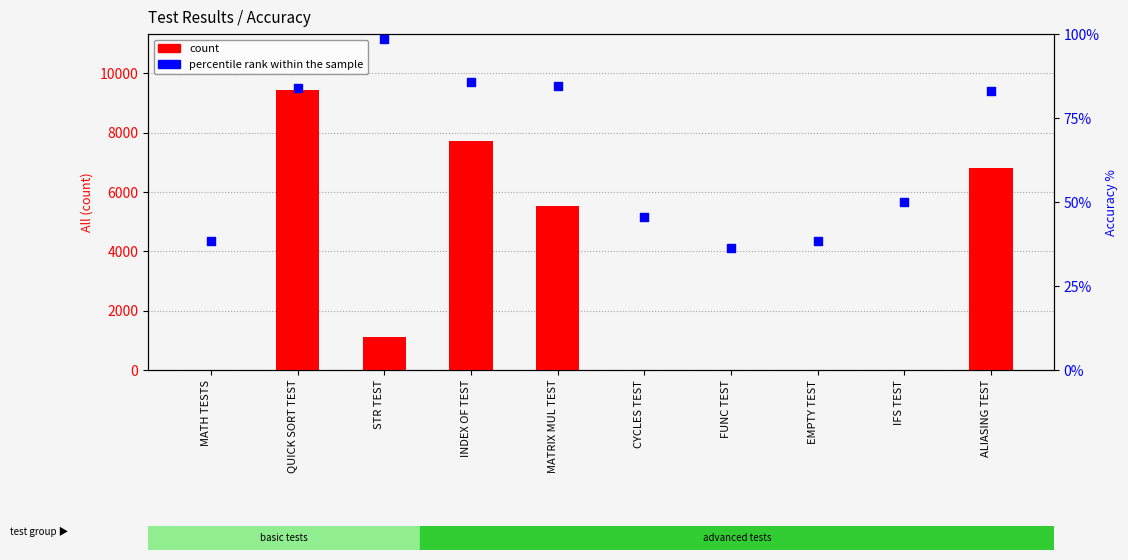

Which series has the widest spread of Y values?

count